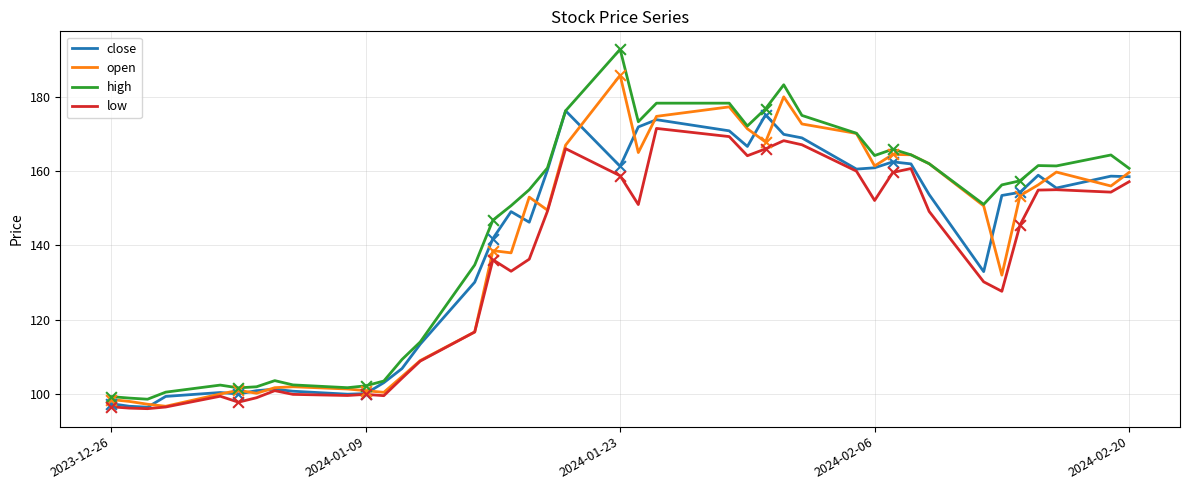

Which series has the widest spread of values?

high